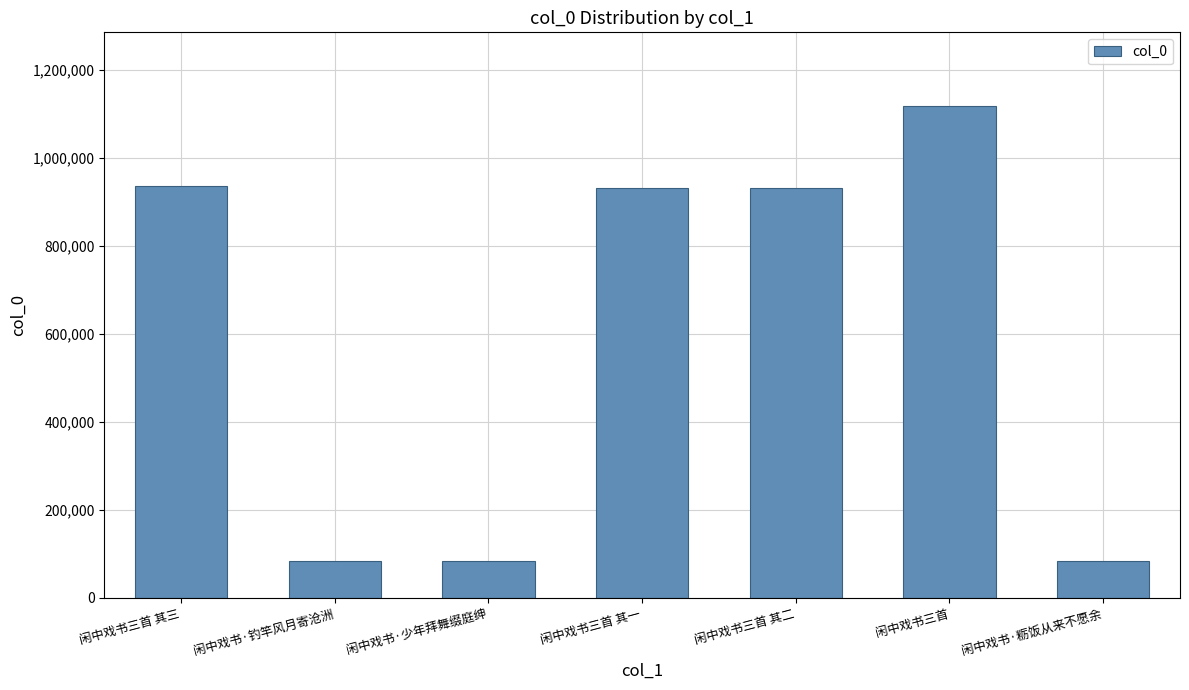

The value at 闲中戏书三首 其一 is 329102. True or false?

False